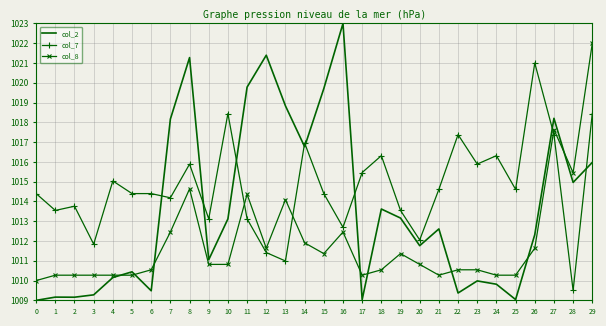

Is it true that col_8 equals 1659.7 at 23?

False